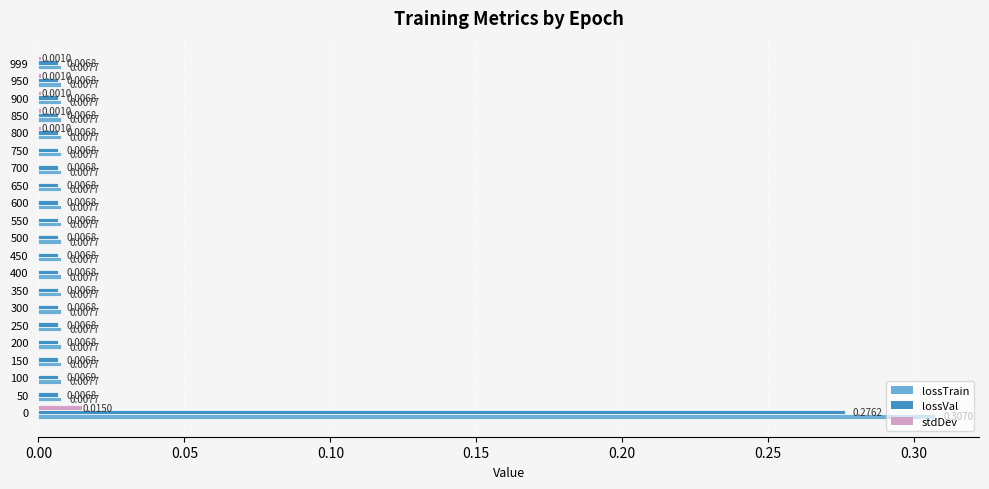

What is the sum of all lossTrain values?

0.5